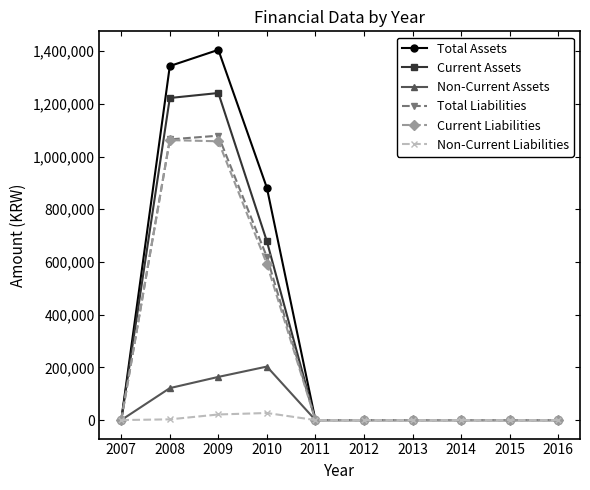

What is the highest value of the Total Assets series?

1405007